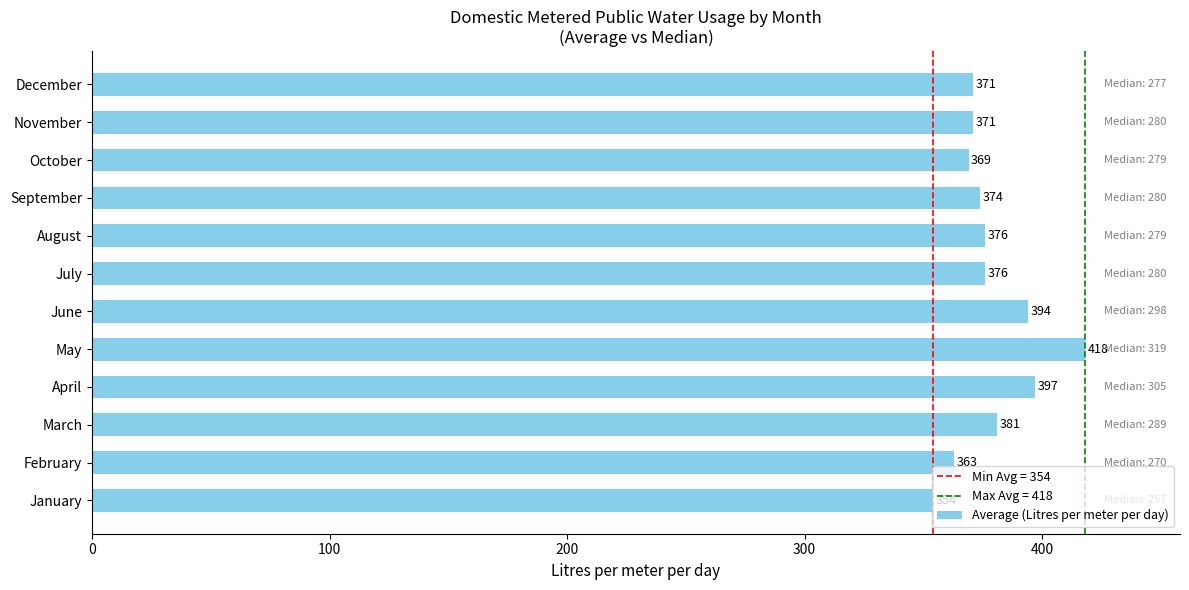

Where is the data nearest to the value 386?

March